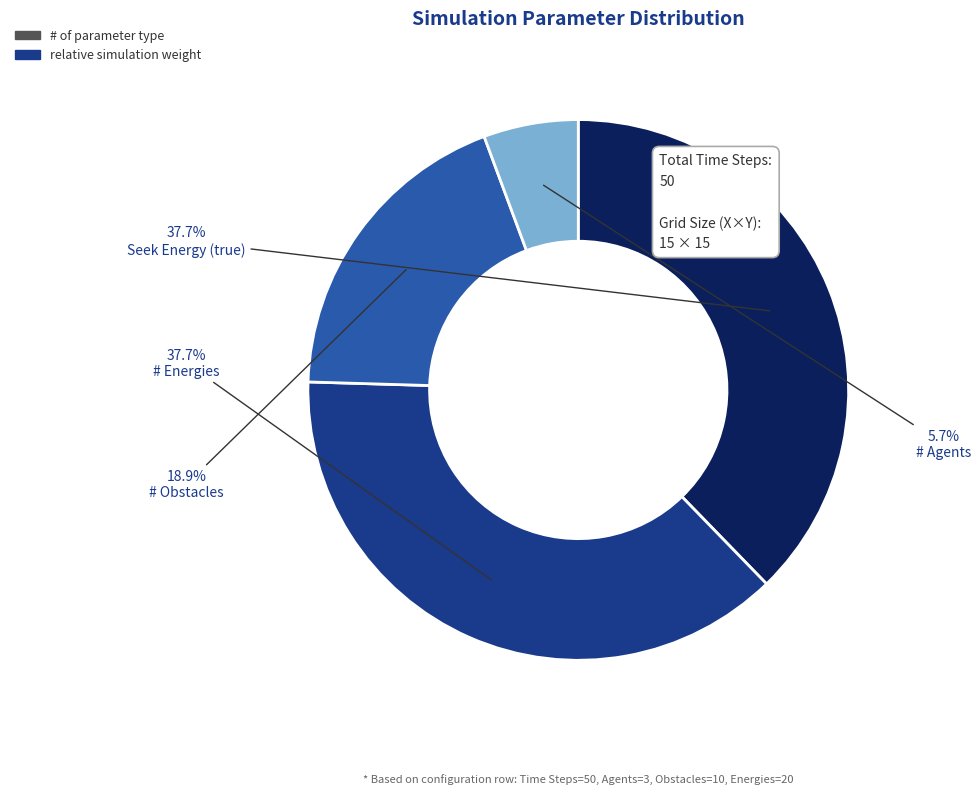

How many segments does this pie chart have?

4